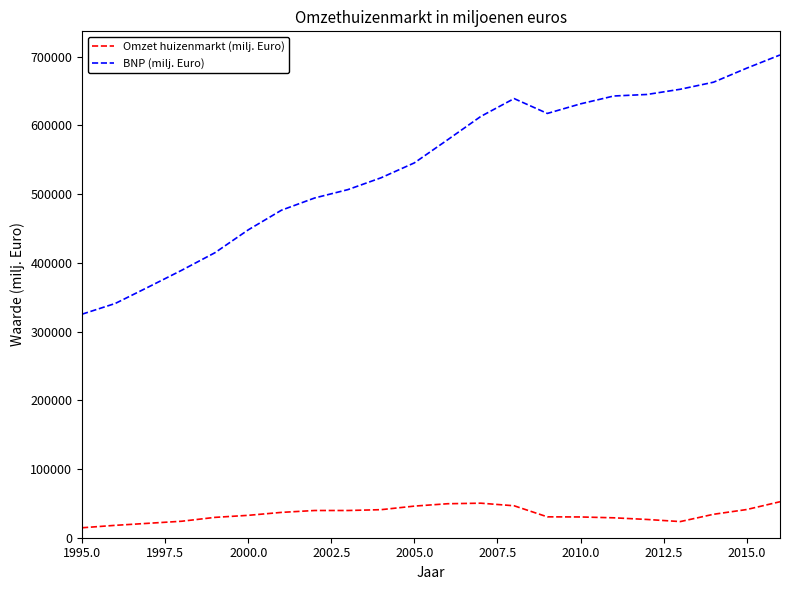

How many distinct data groups are displayed?

2